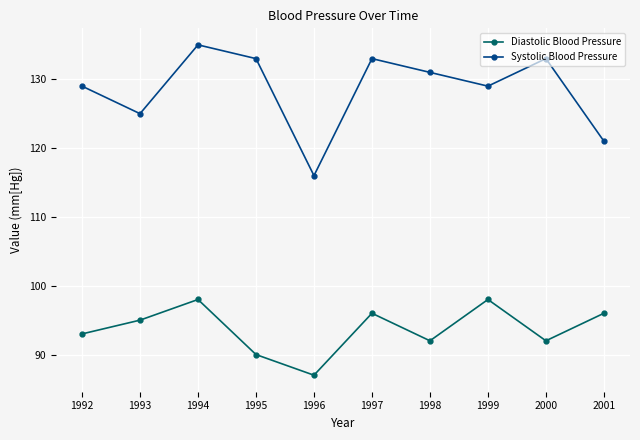

Which category has the lowest value in the Systolic Blood Pressure series?

1996